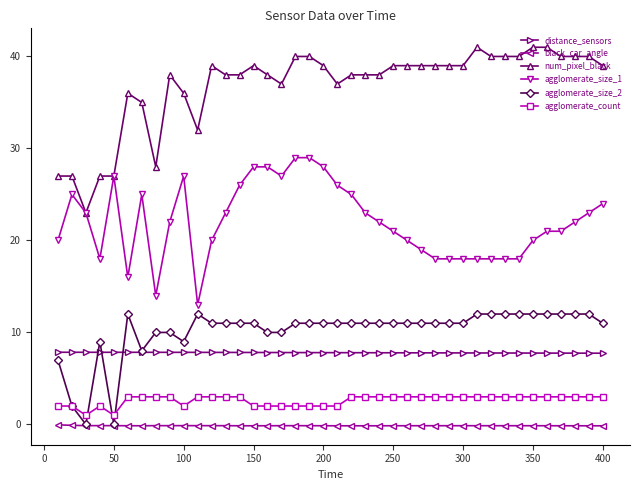

How many data points does each series have?

40